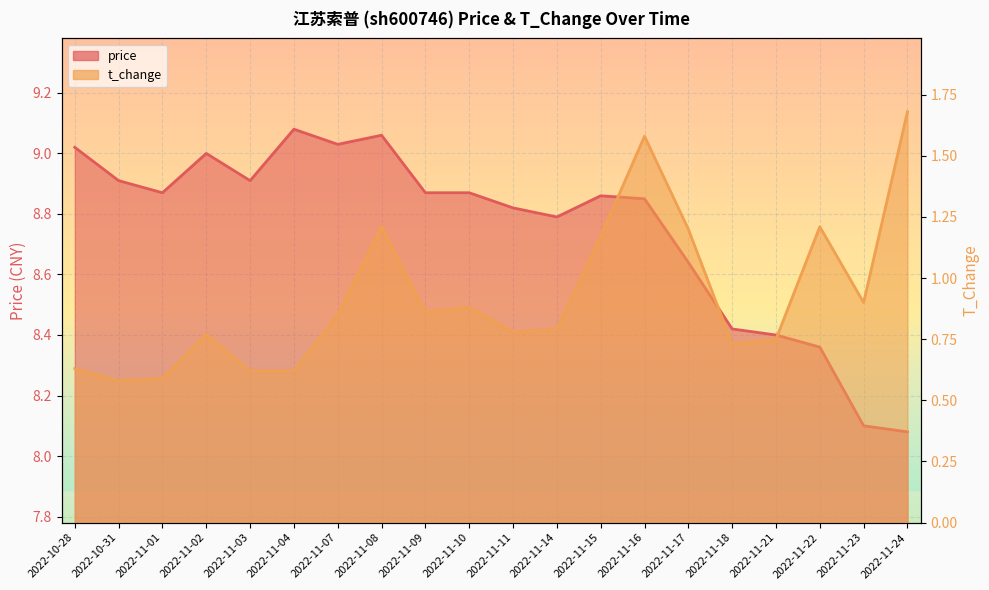

Does the chart display data point markers on the line(s)?

No